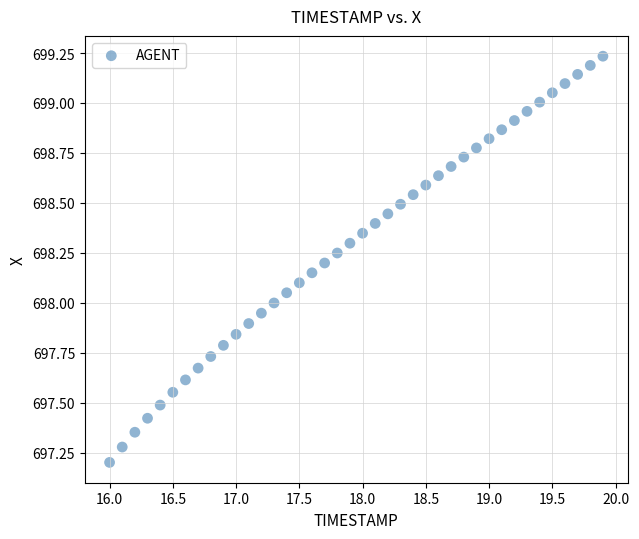

What is the range of Y values (max minus min)?

2.0